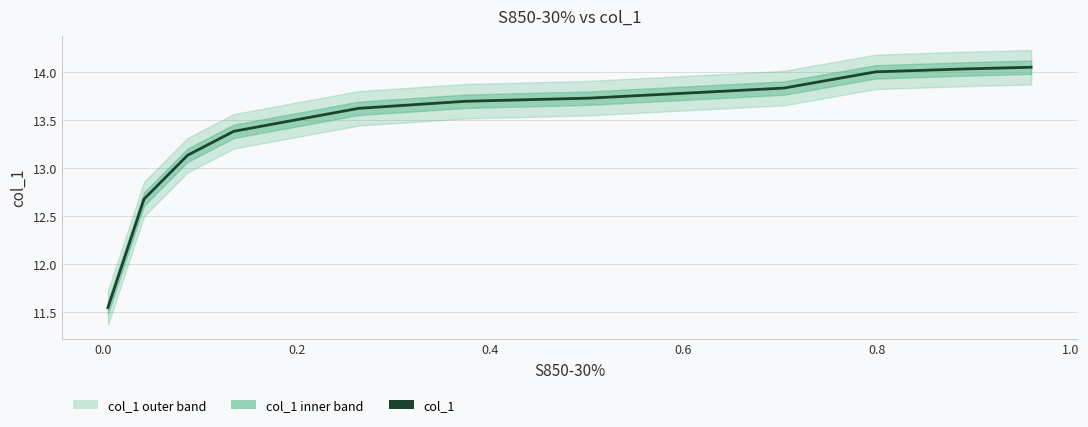

What is the value of the 4th point from the left?

13.4